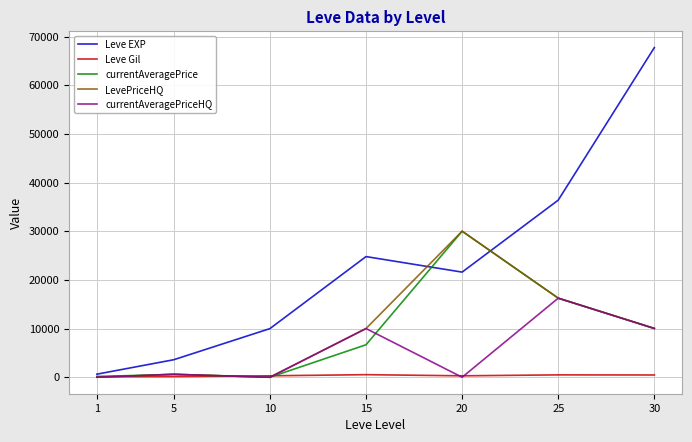

At which label is LevePriceHQ closest to 15003?

25